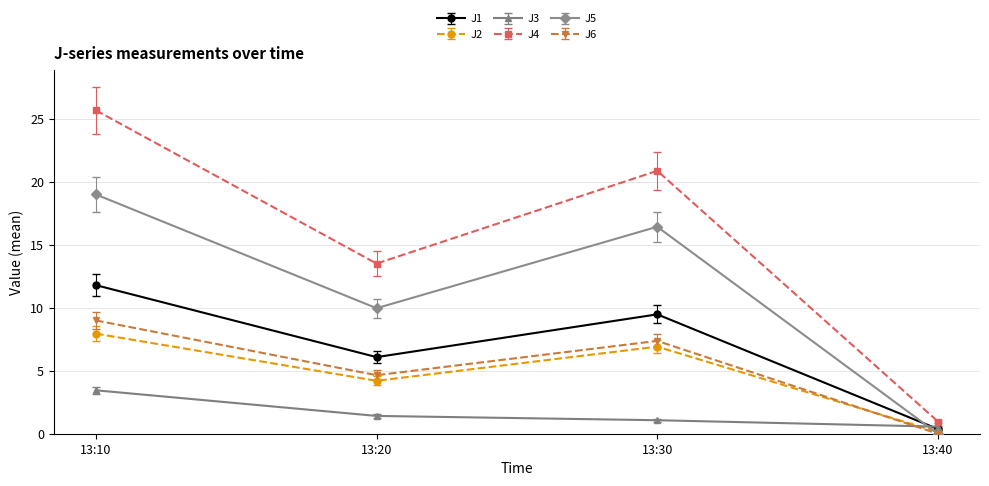

Which category has the highest value in the J3 series?

13:10